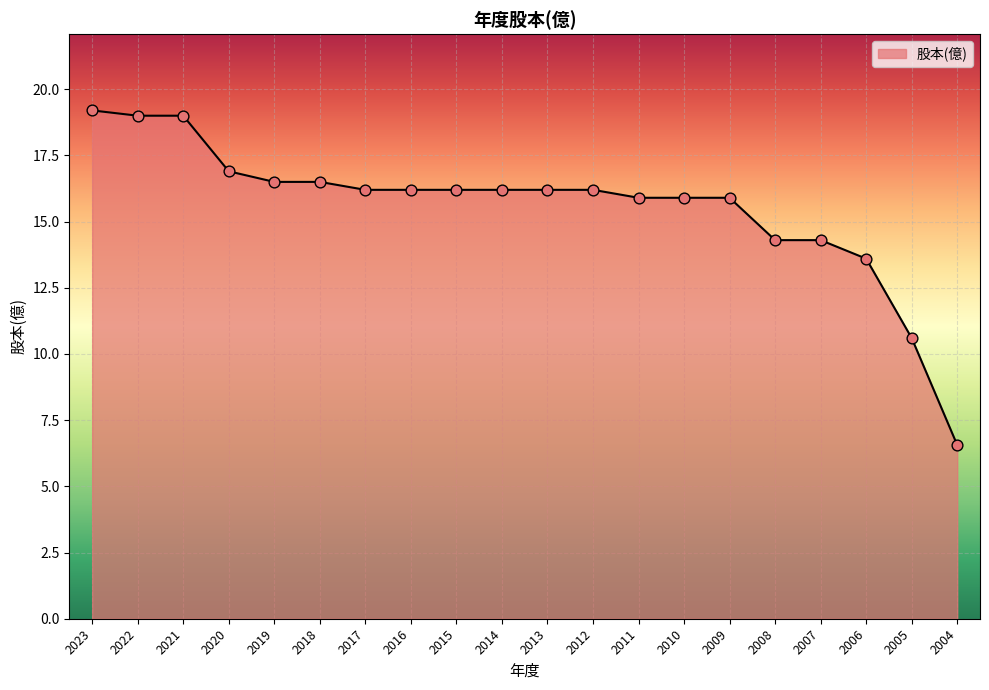

What is the change in value from 2016 to 2006?

-2.6